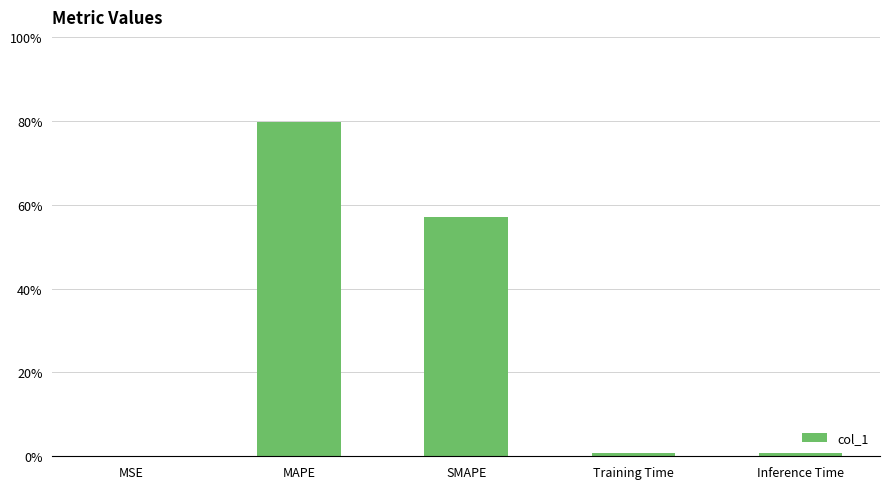

What is the greatest value displayed?

79.8